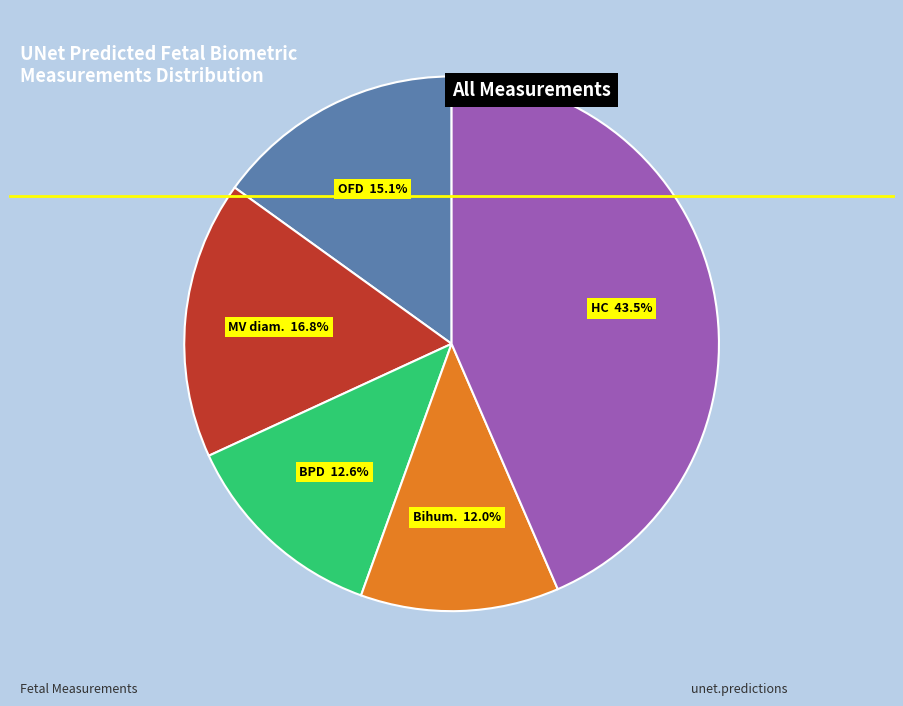

Is there any slice that represents more than half of the pie?

No